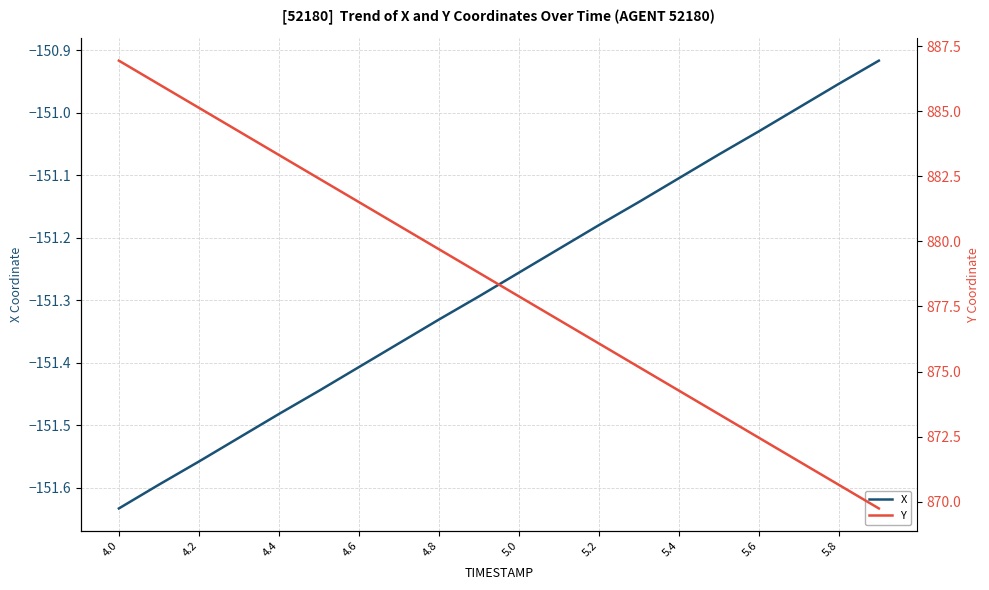

How many lines are shown in the chart?

2